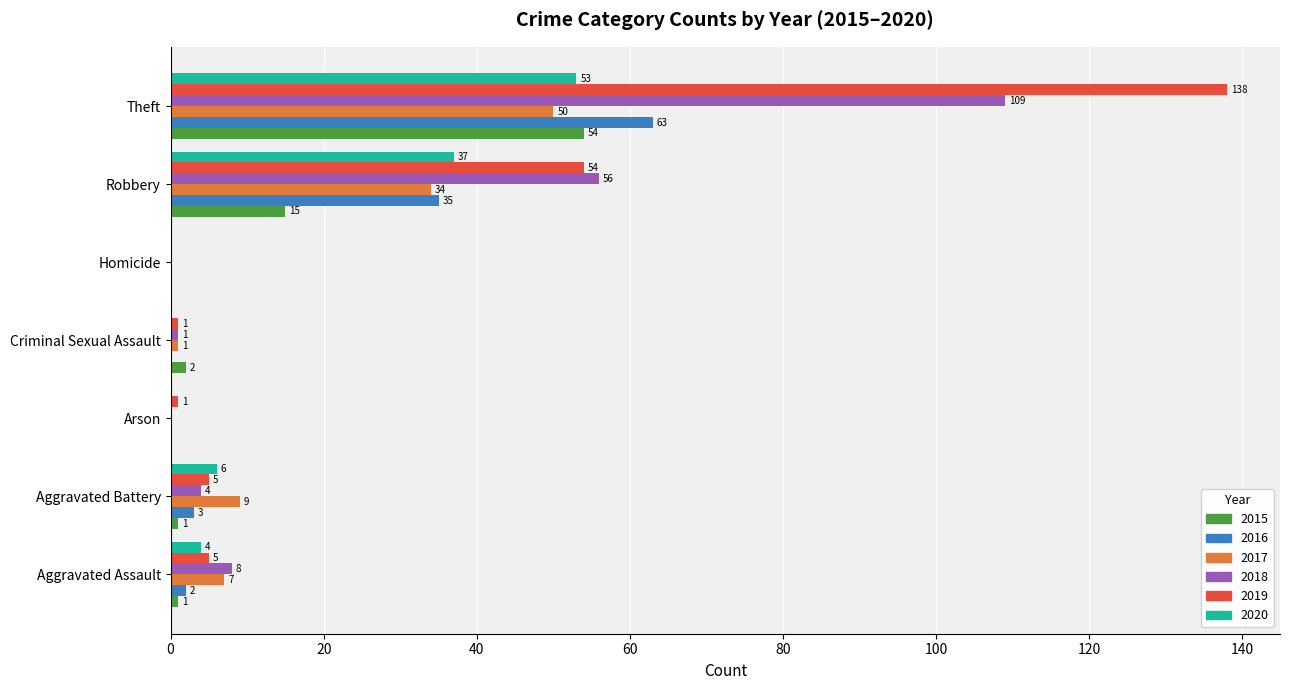

Which series has the widest spread of values?

2019